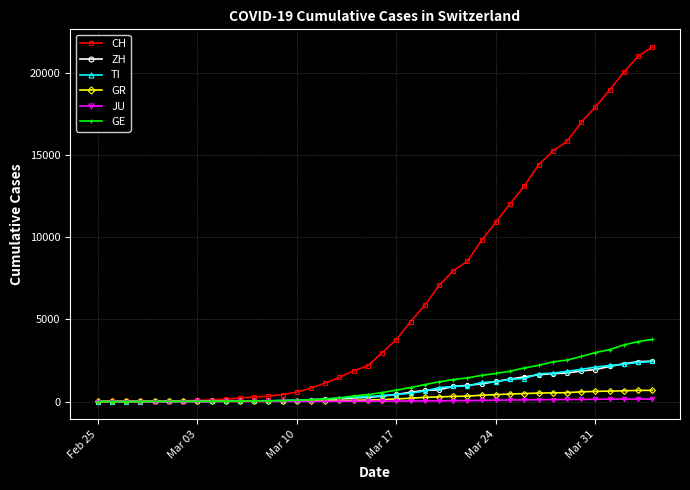

At how many categories does at least one series exceed 5016?

17